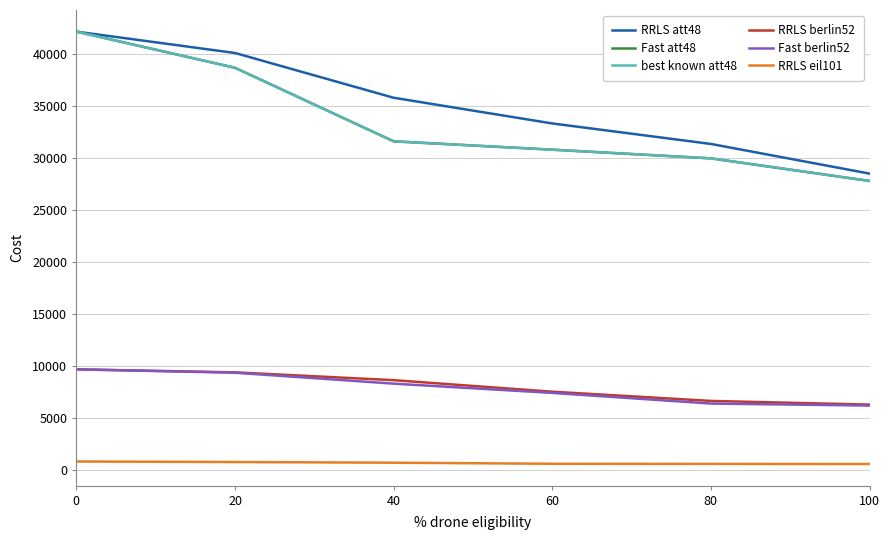

Does the chart have visible grid lines?

Yes